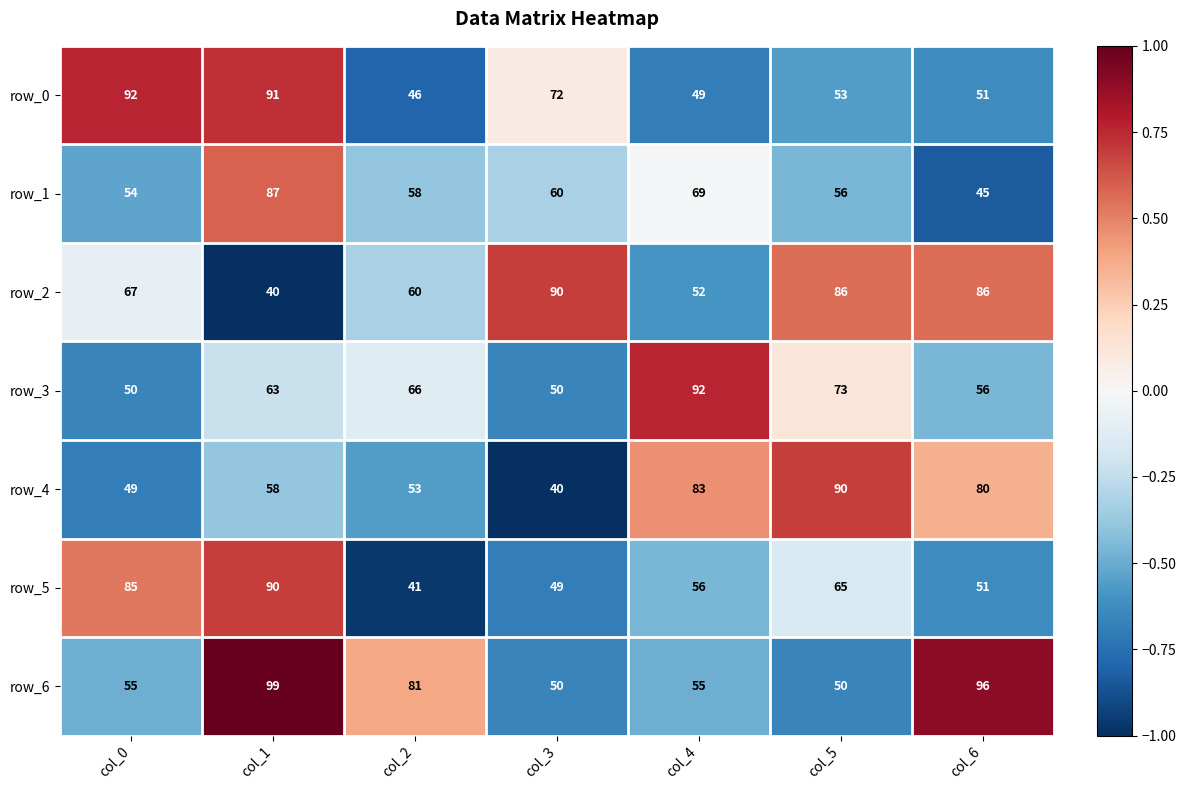

What is the difference between the highest and lowest values at col_2?

40